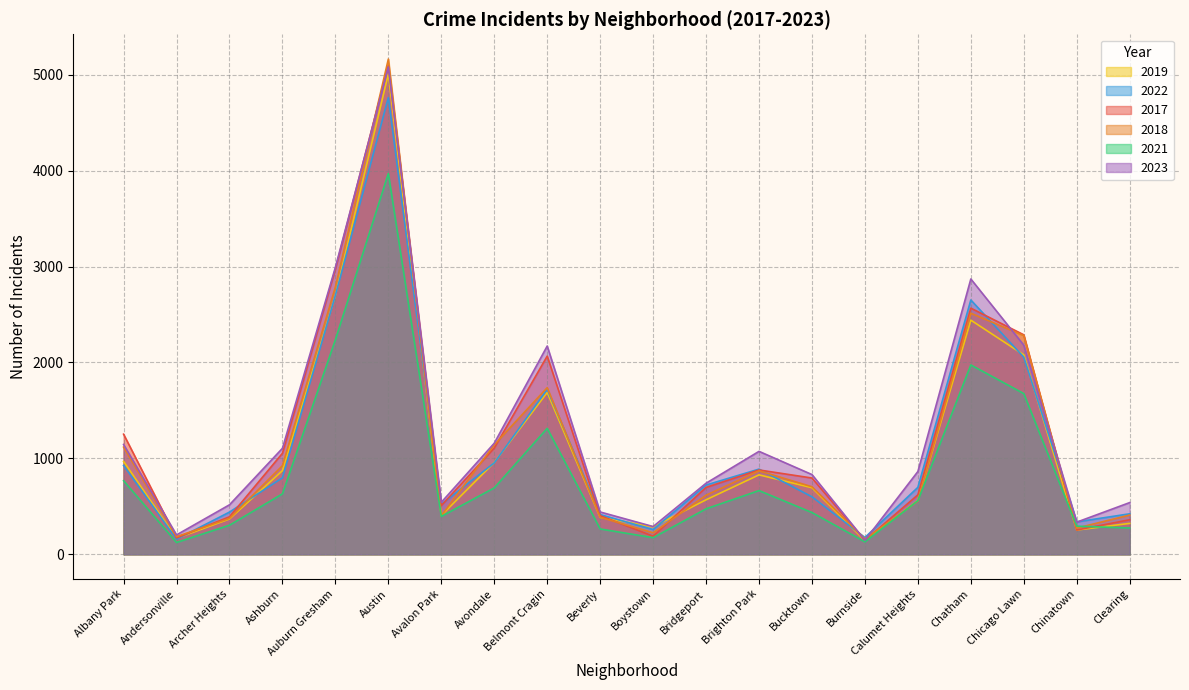

How many intersections are there between 2017 and 2022?

9